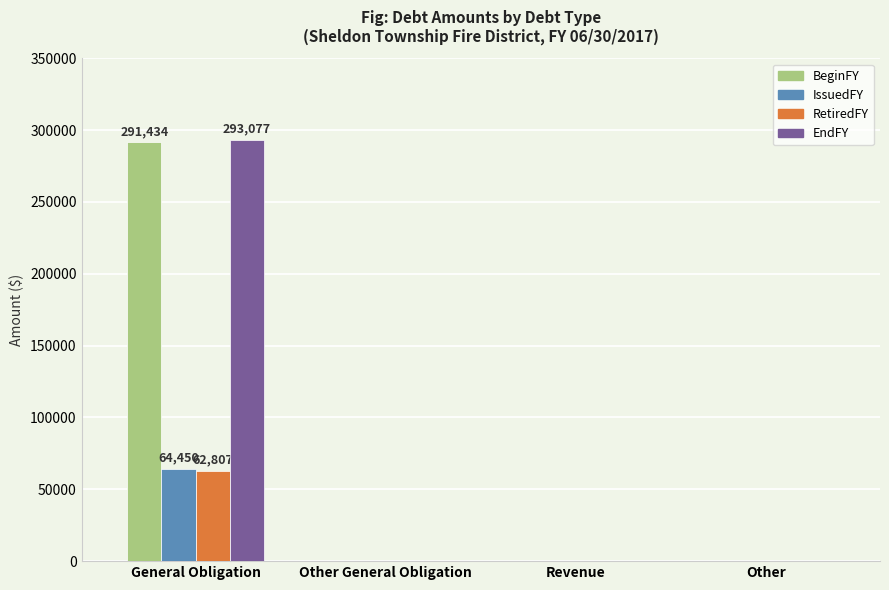

The value of BeginFY at Other General Obligation is -186861. True or false?

False